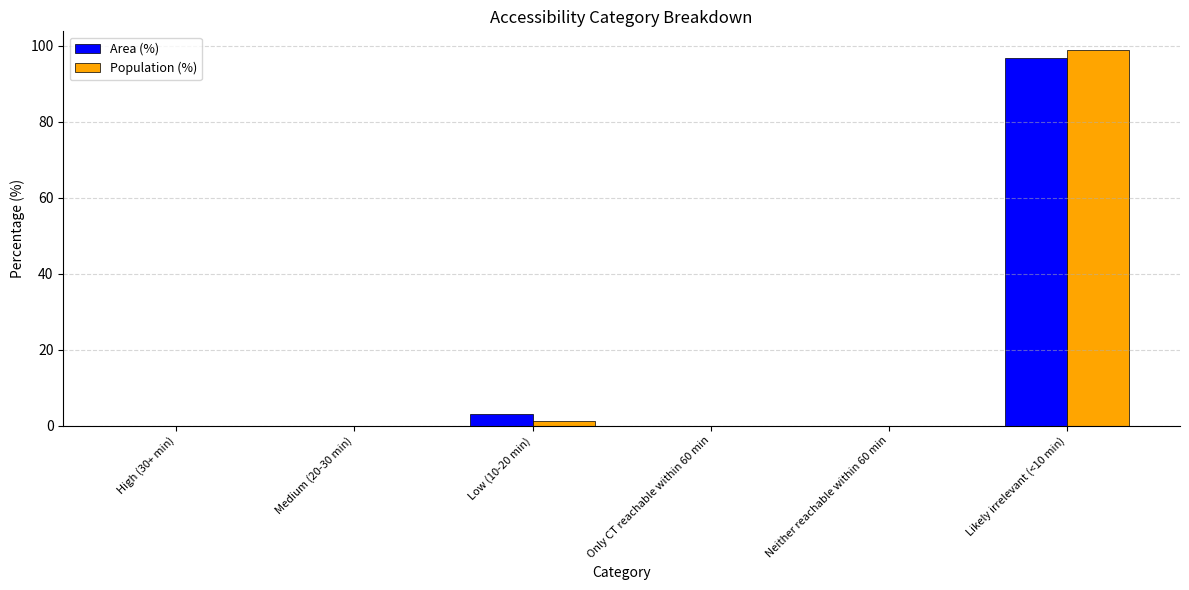

Which category has the highest value across all series?

Likely irrelevant (<10 min)